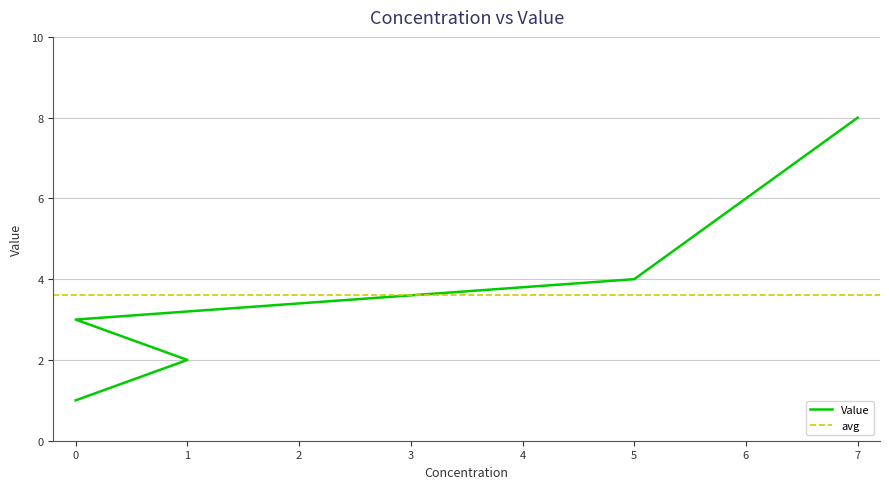

Between 0 and 5, which is larger?

5